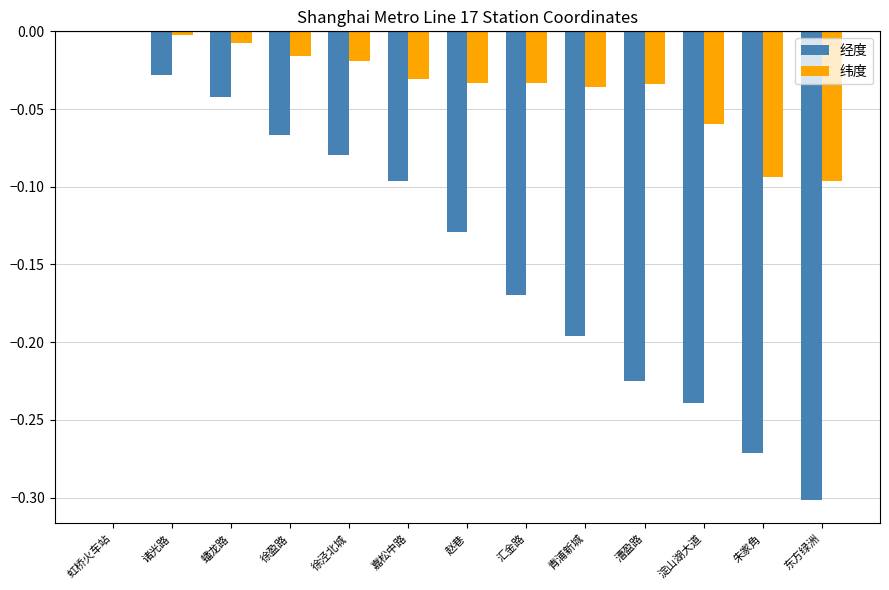

The value of 纬度 at 东方绿洲 is -0.2. True or false?

False